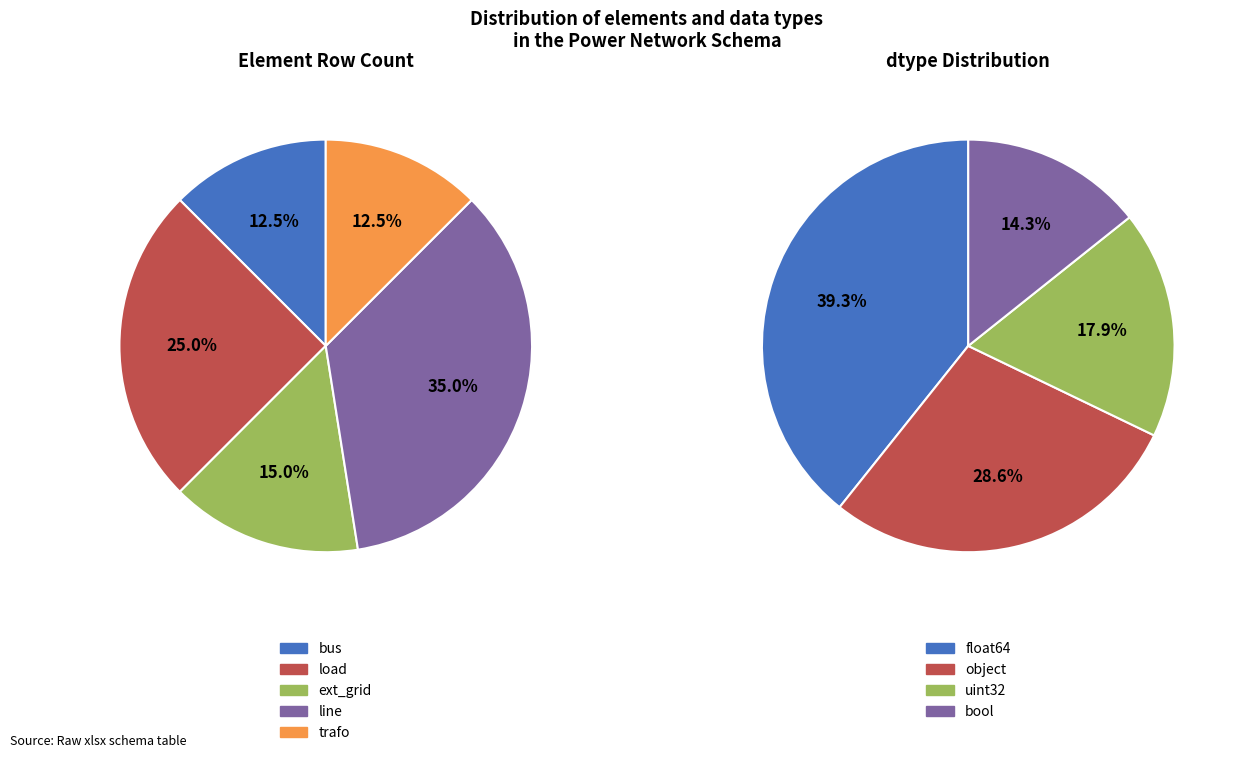

What percentage is NOT represented by trafo?

87.5%